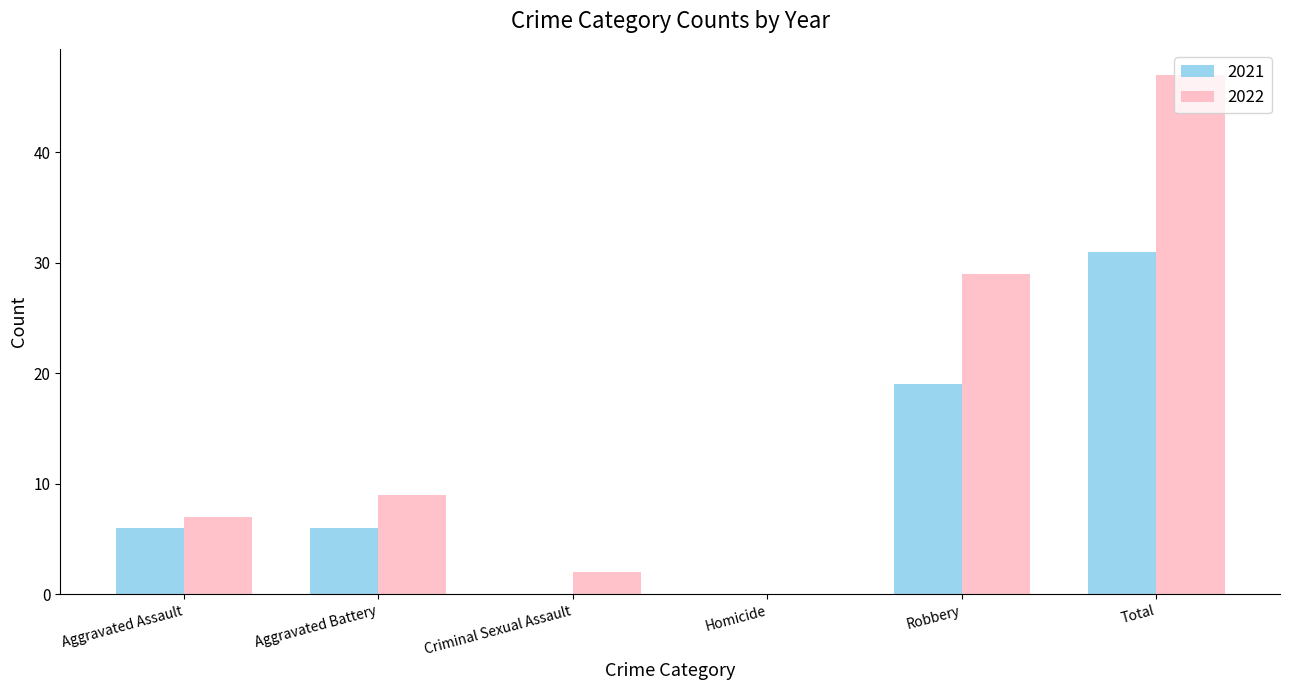

At which label is 2022 closest to 23?

Robbery